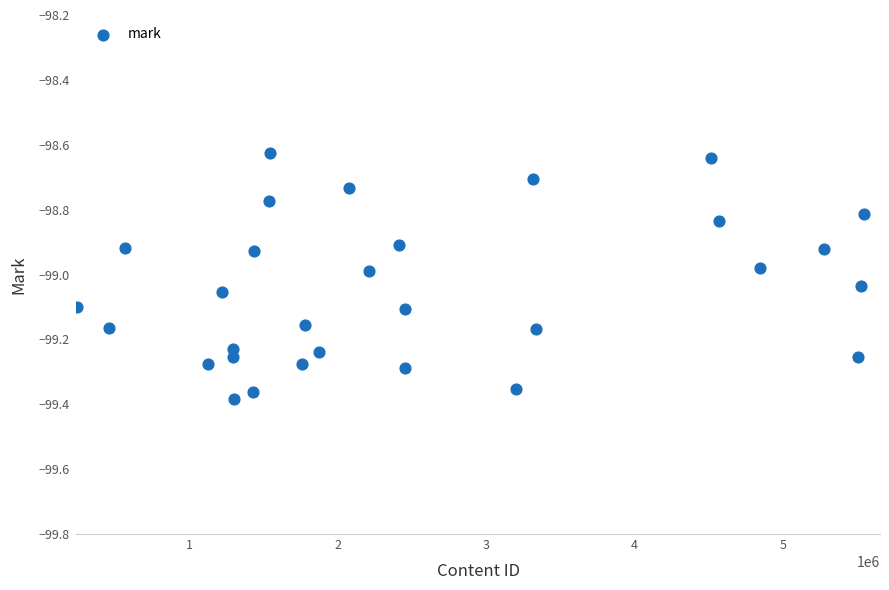

What is the range of X values (max minus min)?

5293136.0